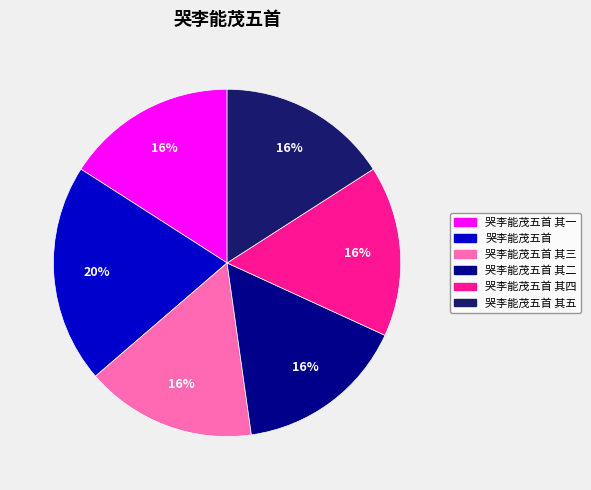

To the nearest percent, what is the difference between the largest and smallest slice percentages?

4%